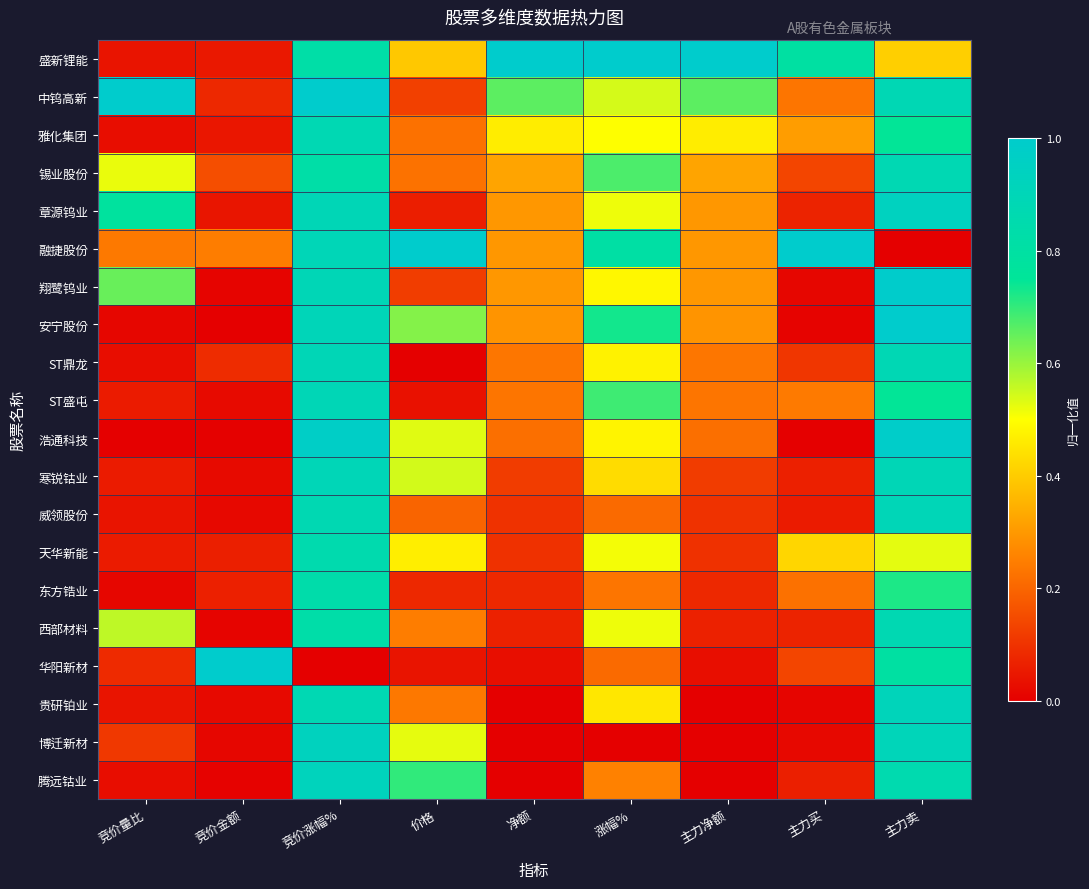

At how many categories does at least one series exceed 0?

9